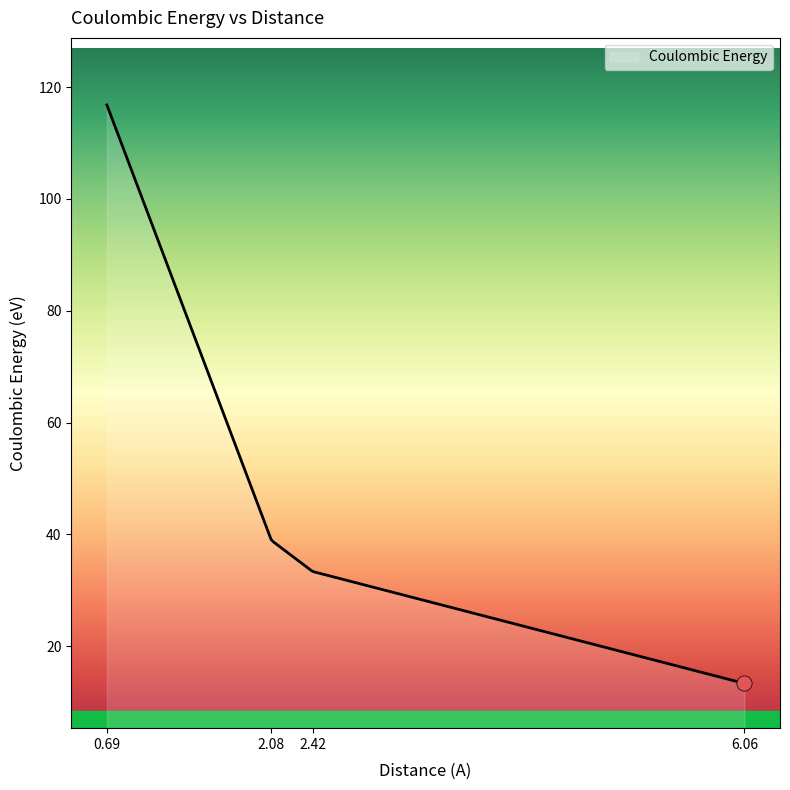

What is the minimum value shown in the chart?

13.3